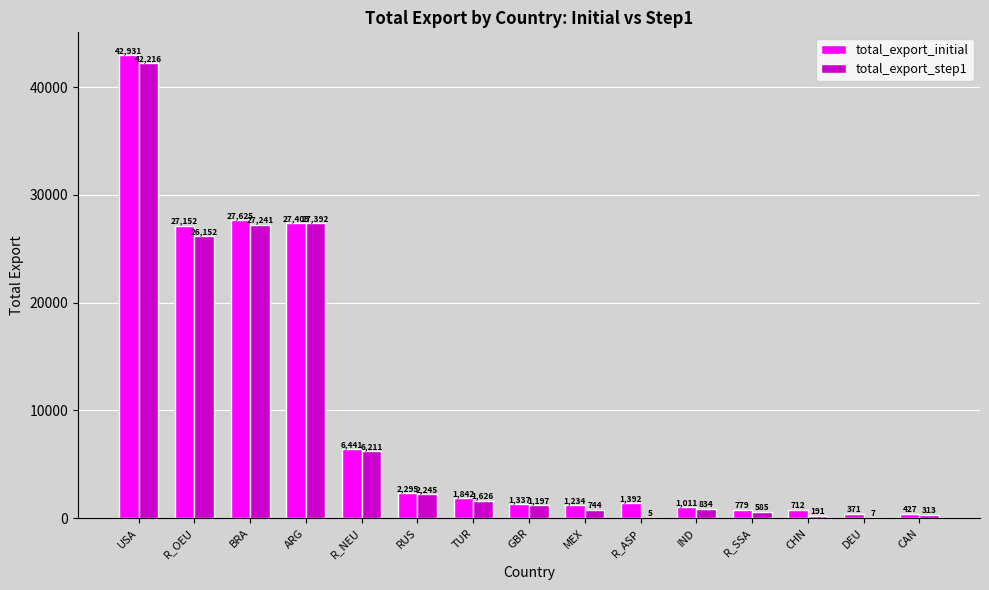

At which category is the sum across all series the highest?

USA